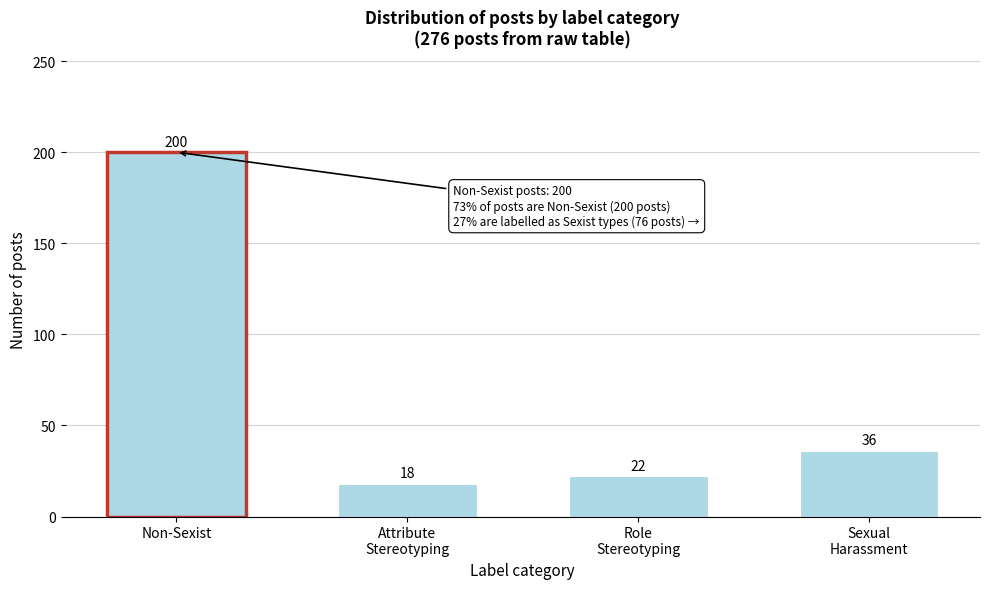

Reading left to right, what are all the values shown in this chart?

200	18	22	36